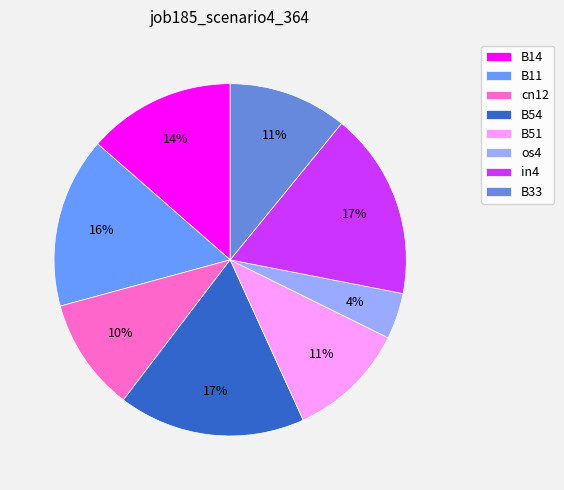

Rank the categories by value from highest to lowest.

B54, in4, B11, B14, B51, B33, cn12, os4